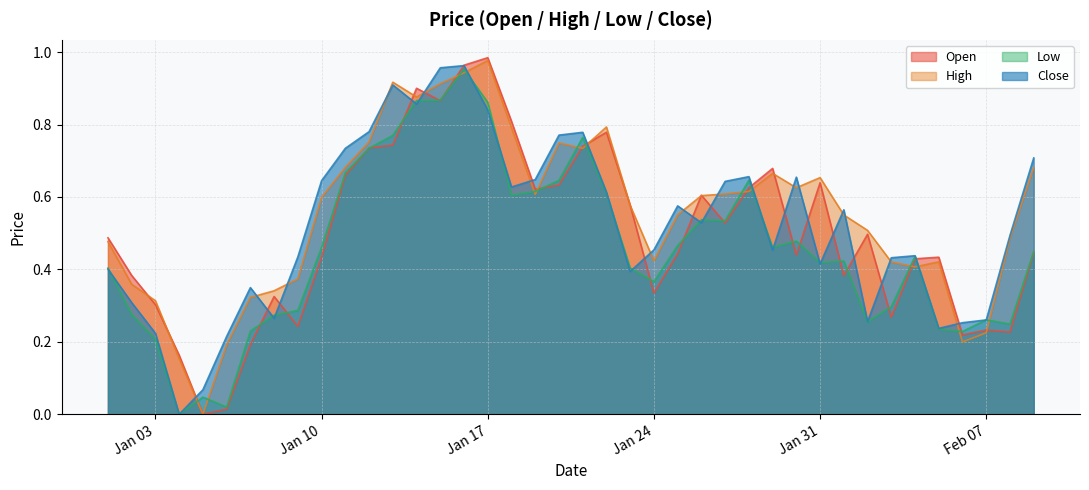

Which series changed the most between Jan 17 and Feb 07?

Open